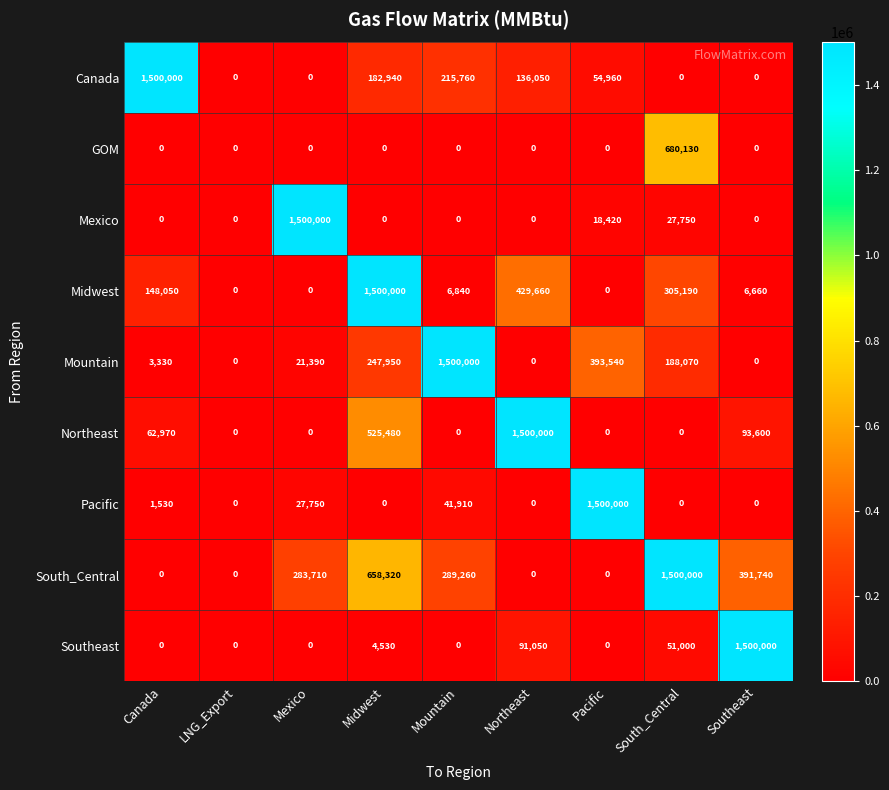

What is the difference between the maximum and minimum values in the Northeast series?

1500000